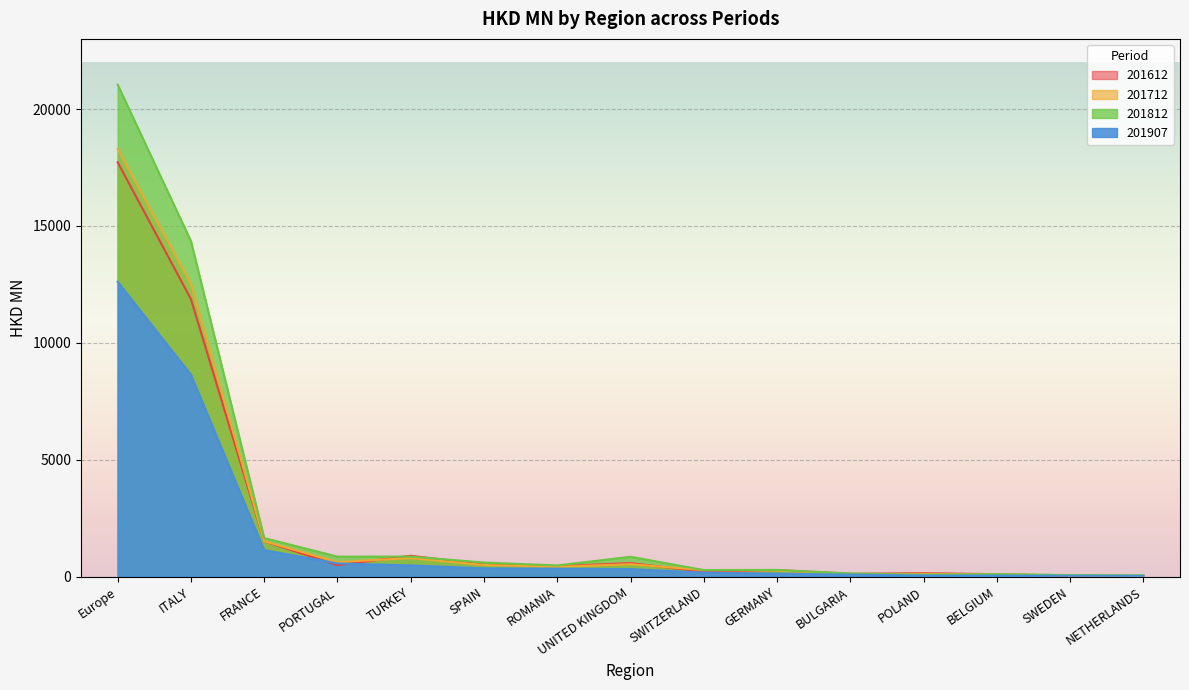

Is it true that 201712 equals 556.0 at ROMANIA?

False